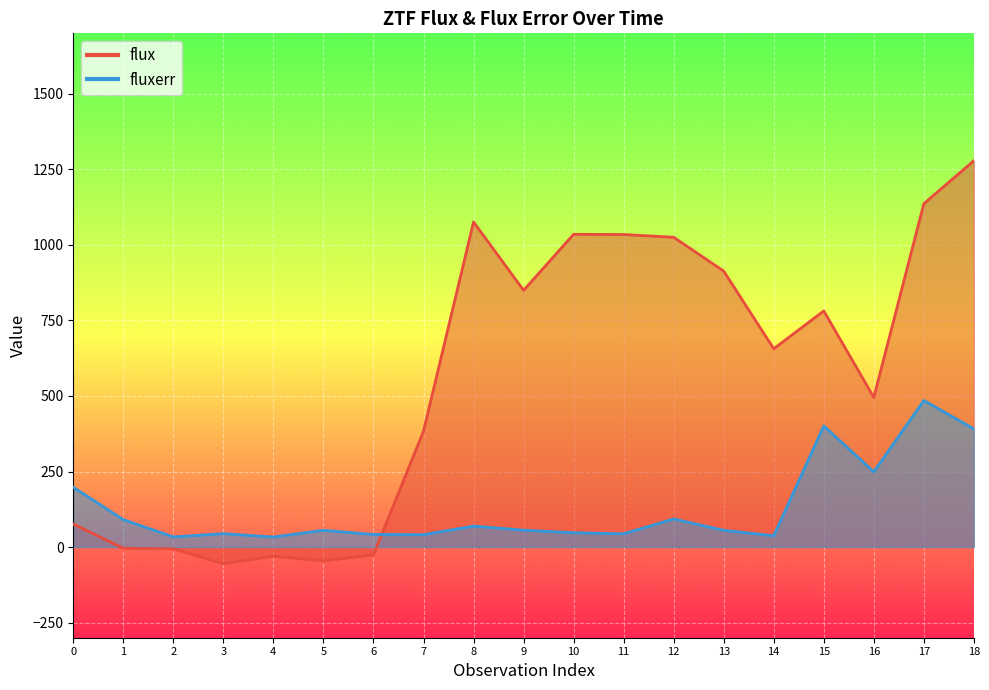

How many values in the flux series are below 656?

9